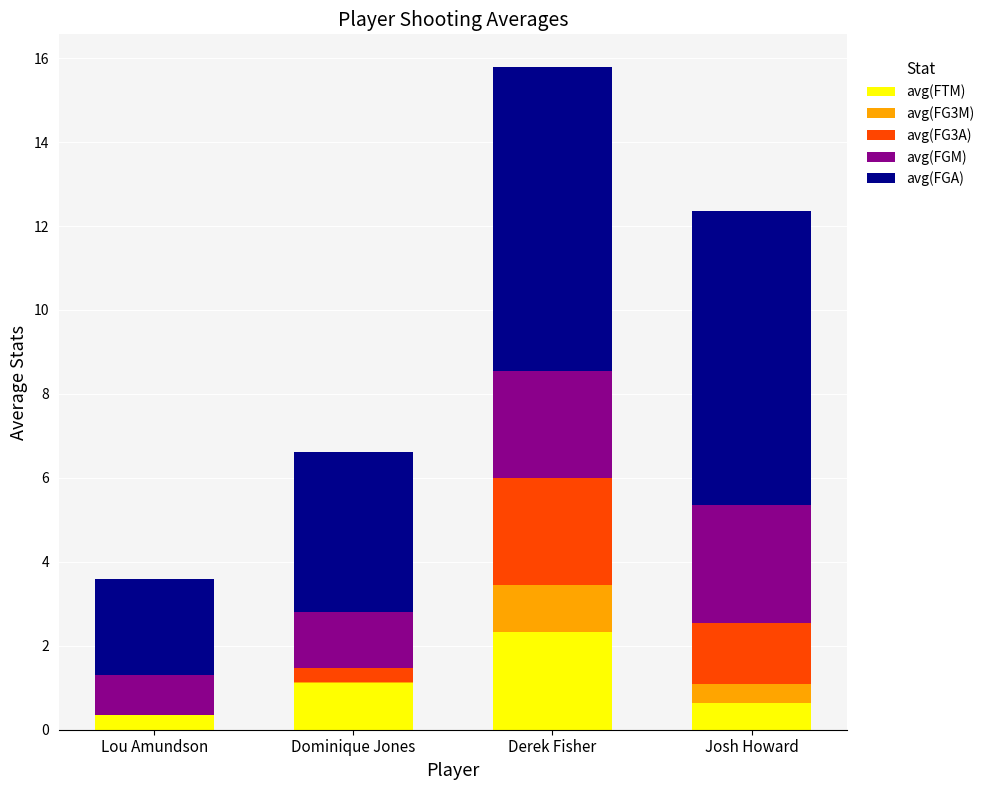

The avg(FTM) series shows 1.1 at Dominique Jones. True or false?

True